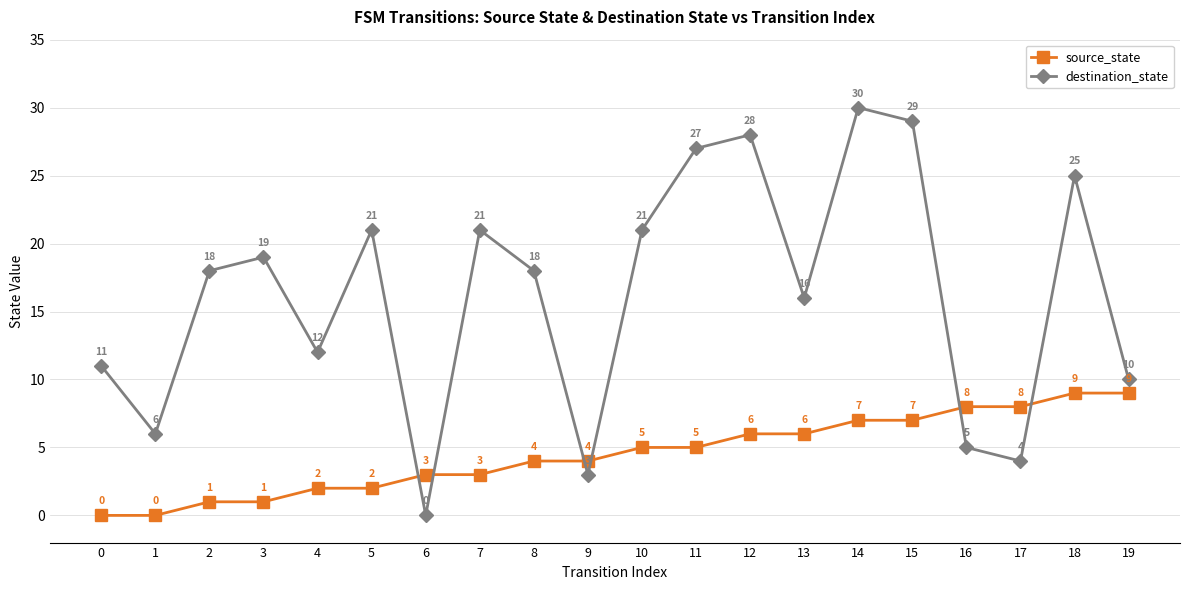

Count the source_state values in the range 2 to 7.

12